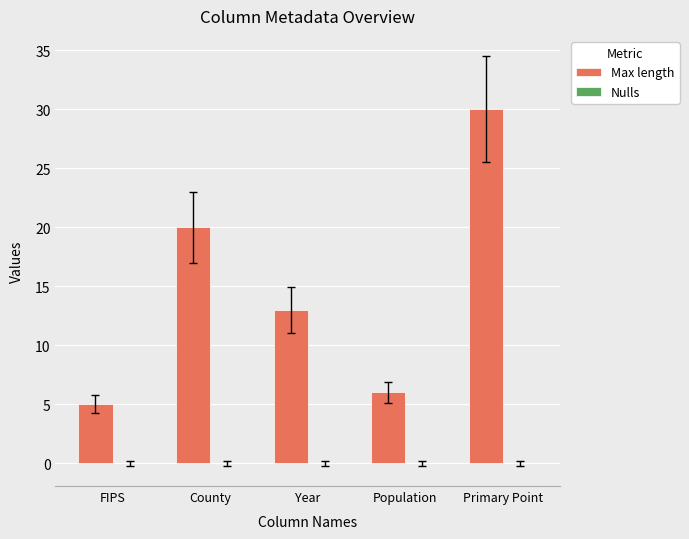

What is the average value?

15